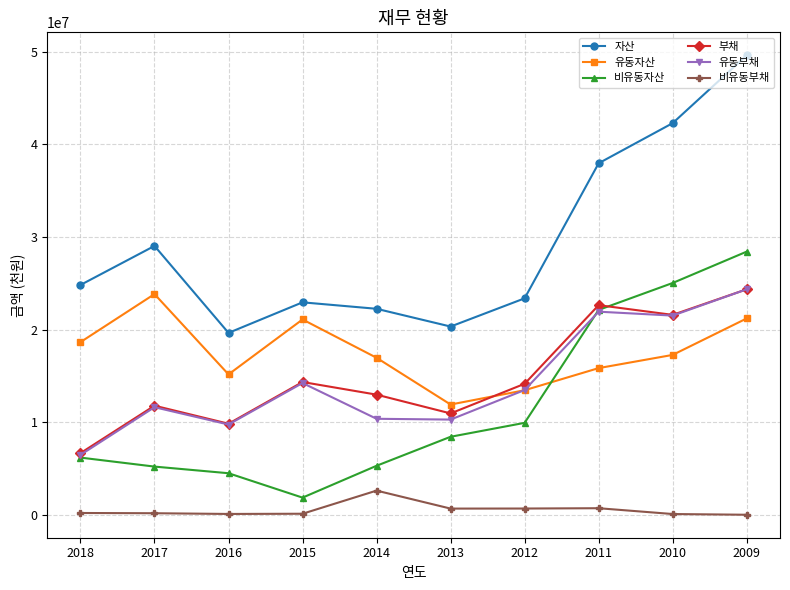

True or false: 유동자산 and 자산 cross at least once.

False